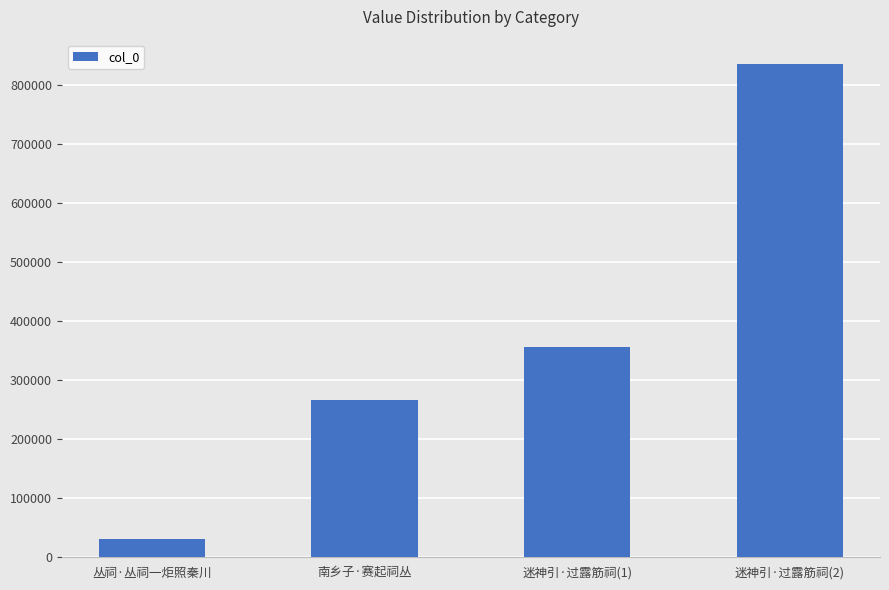

Reading right to left, extract all data points from this chart.

迷神引·过露筋祠(2)=834672	迷神引·过露筋祠(1)=356808	南乡子·赛起祠丛=266317	丛祠·丛祠一炬照秦川=31728